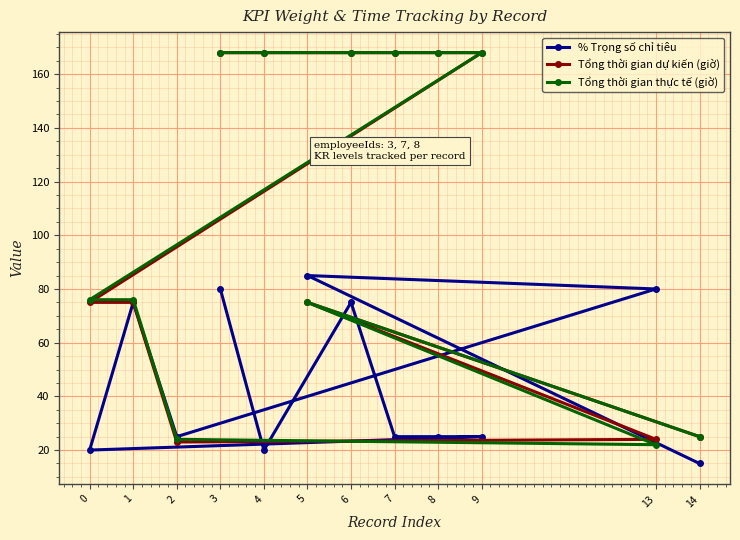

Which series has the largest range (max minus min)?

Tổng thời gian thực tế (giờ)